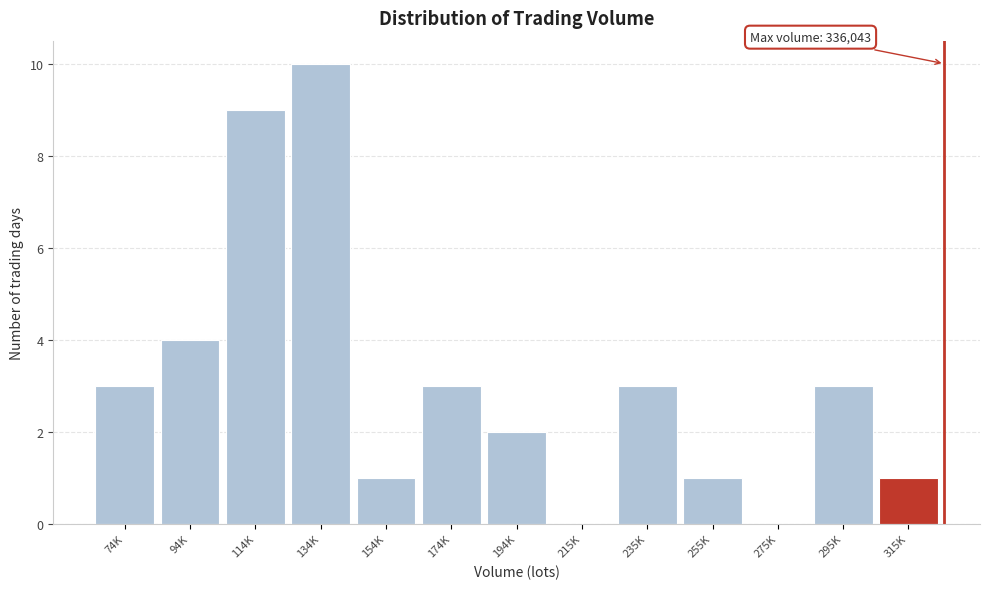

Reading left to right, what are all the values shown in this chart?

74K=3	94K=4	114K=9	134K=10	154K=1	174K=3	194K=2	215K=0	235K=3	255K=1	275K=0	295K=3	315K=1